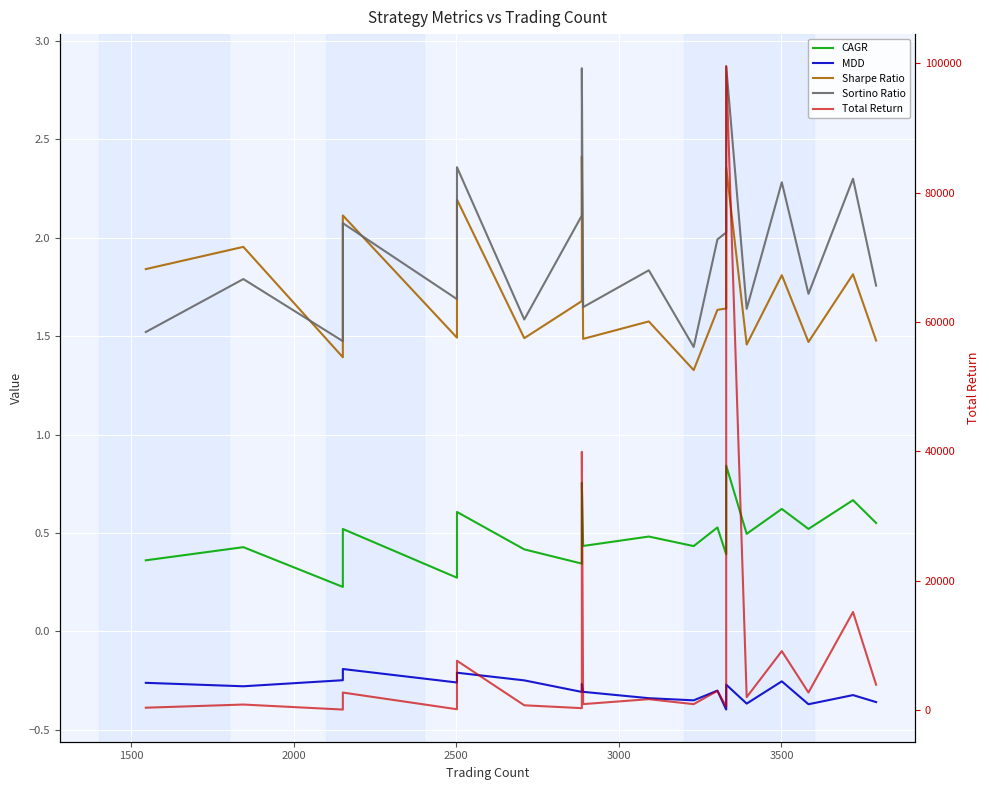

True or false: Sharpe Ratio and CAGR intersect in this chart.

False